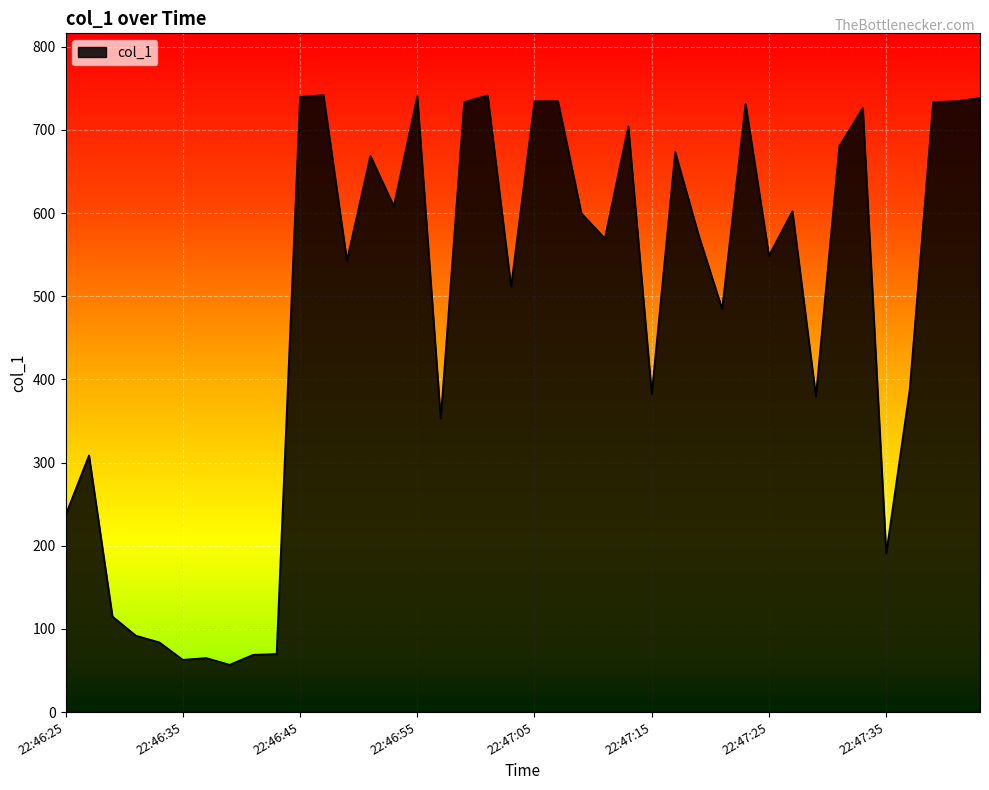

What is the greatest value displayed?

741.9